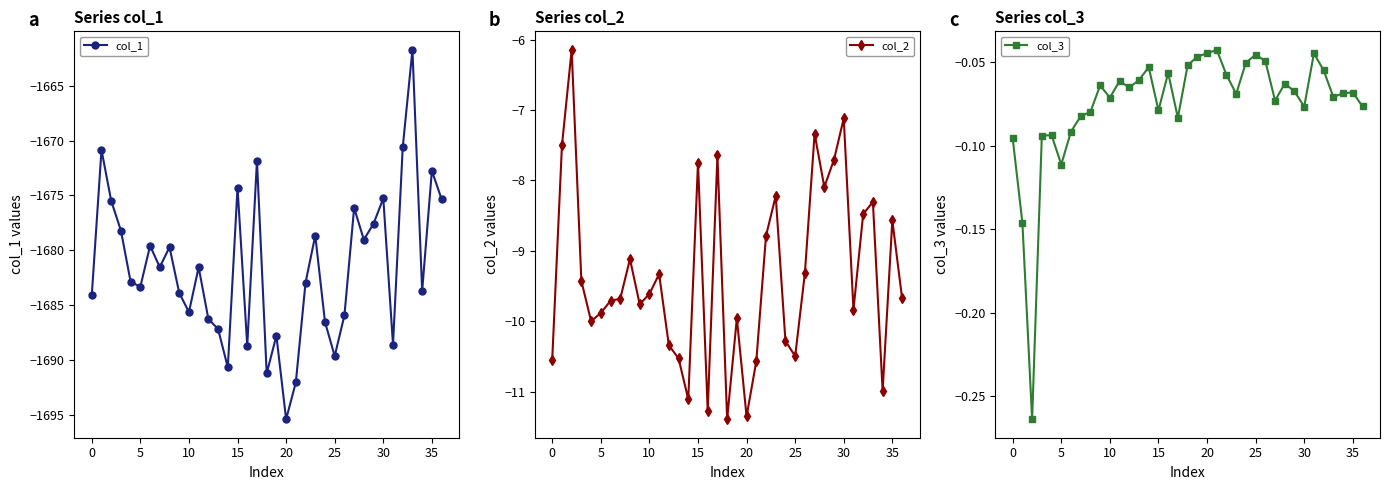

The value of col_1 at 10 is -1685.6. True or false?

True